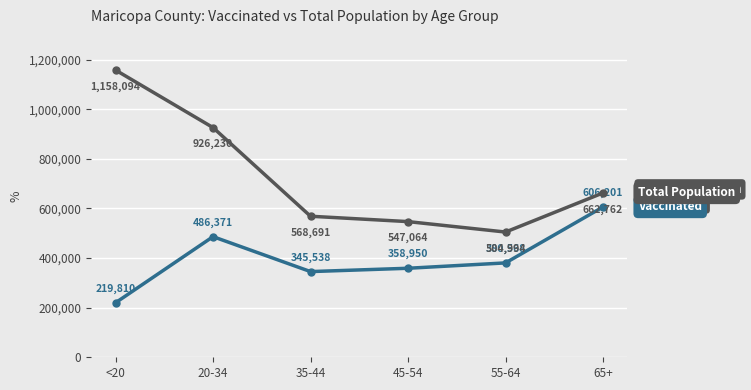

What is the smallest value displayed?

219810